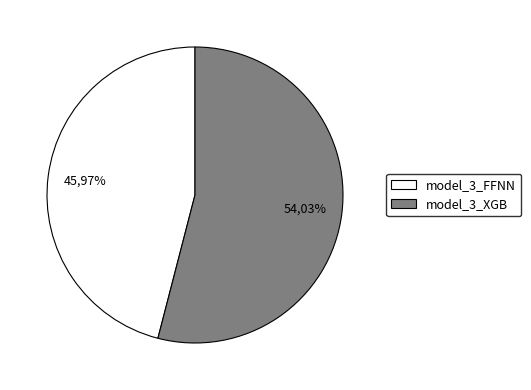

What is the total percentage of model_3_FFNN and model_3_XGB?

100.0%